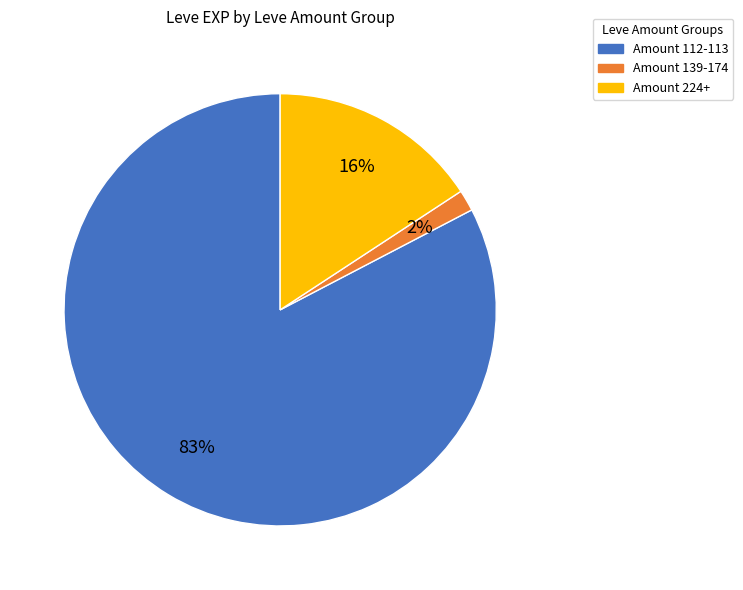

To the nearest percent, what is the average slice percentage?

33%